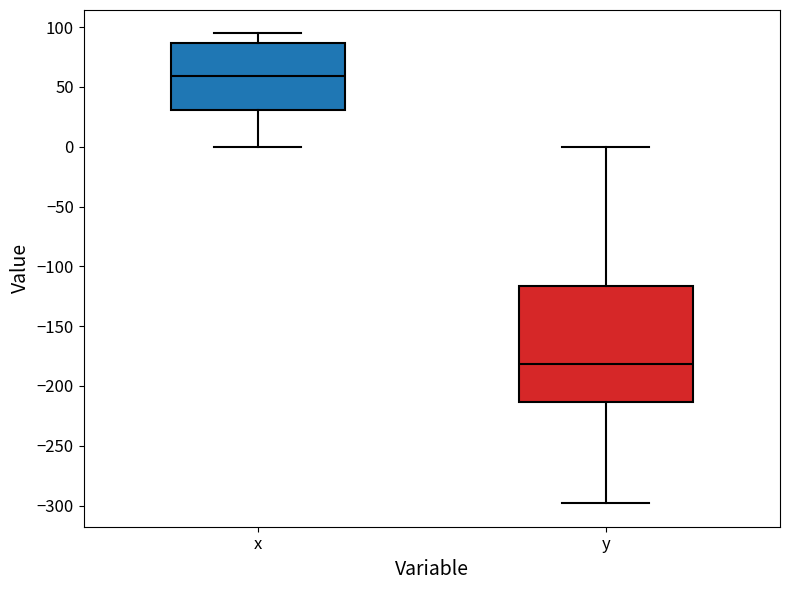

Where is the lower edge of the box for y on the y-axis? The values are not printed on the chart, so give them approximately, as read against the axis.

-215